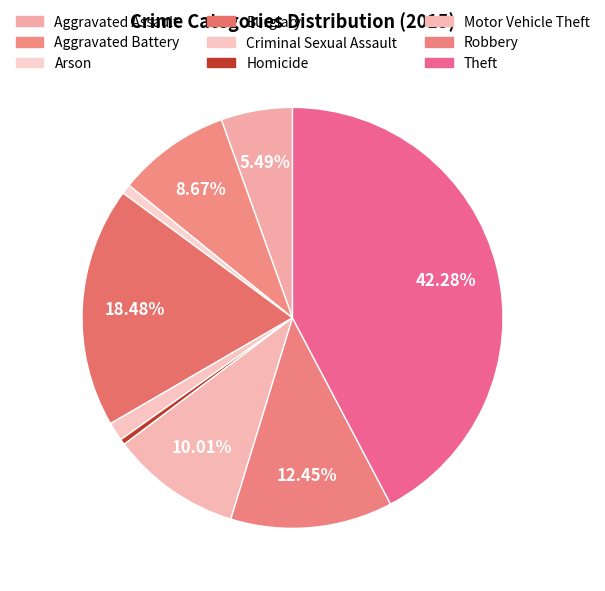

What portion of the pie excludes Aggravated Battery?

91.3%